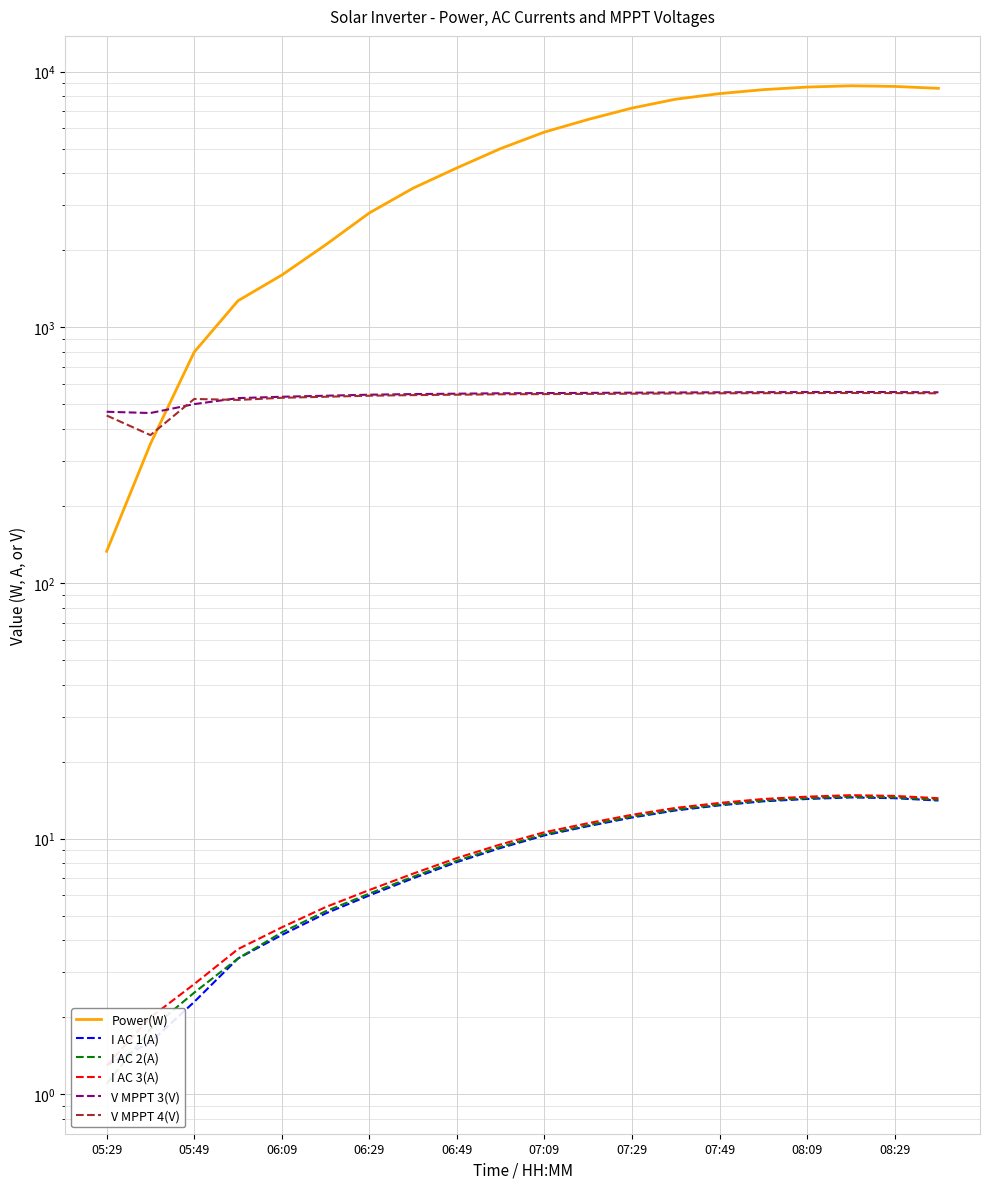

Rank the series at 06:49 from highest to lowest value.

Power(W), V MPPT 3(V), V MPPT 4(V), I AC 3(A), I AC 2(A), I AC 1(A)